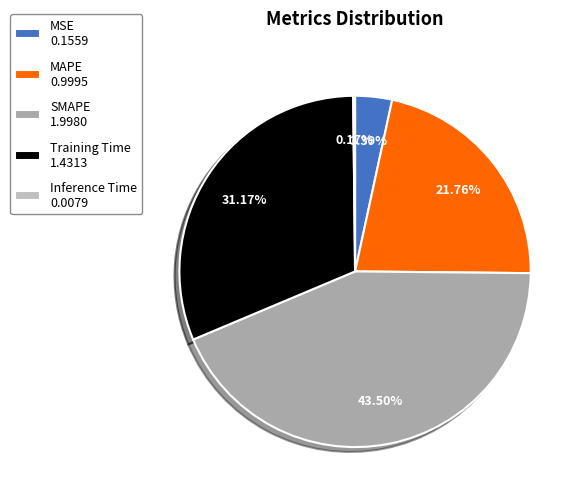

Is there any slice that represents more than half of the pie?

No